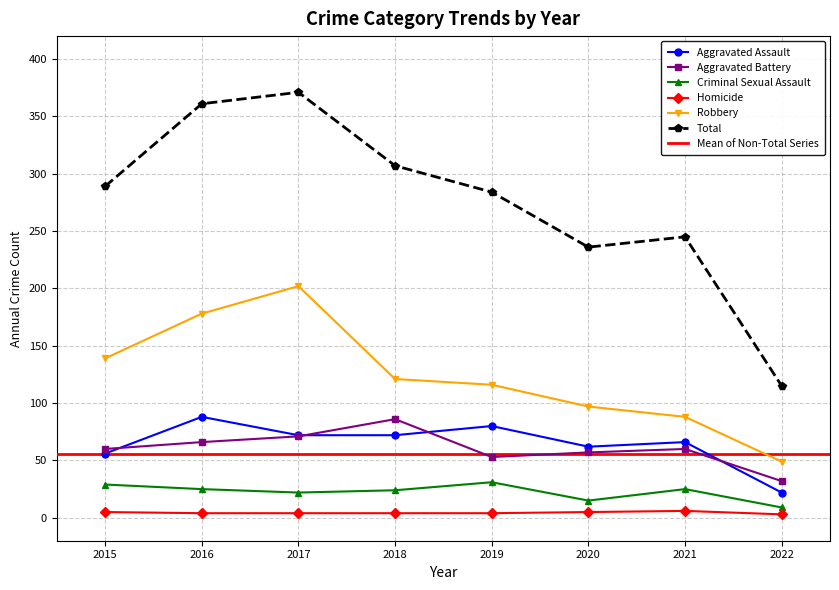

Rank the series at 2021 from lowest to highest value.

Homicide, Criminal Sexual Assault, Aggravated Battery, Aggravated Assault, Robbery, Total